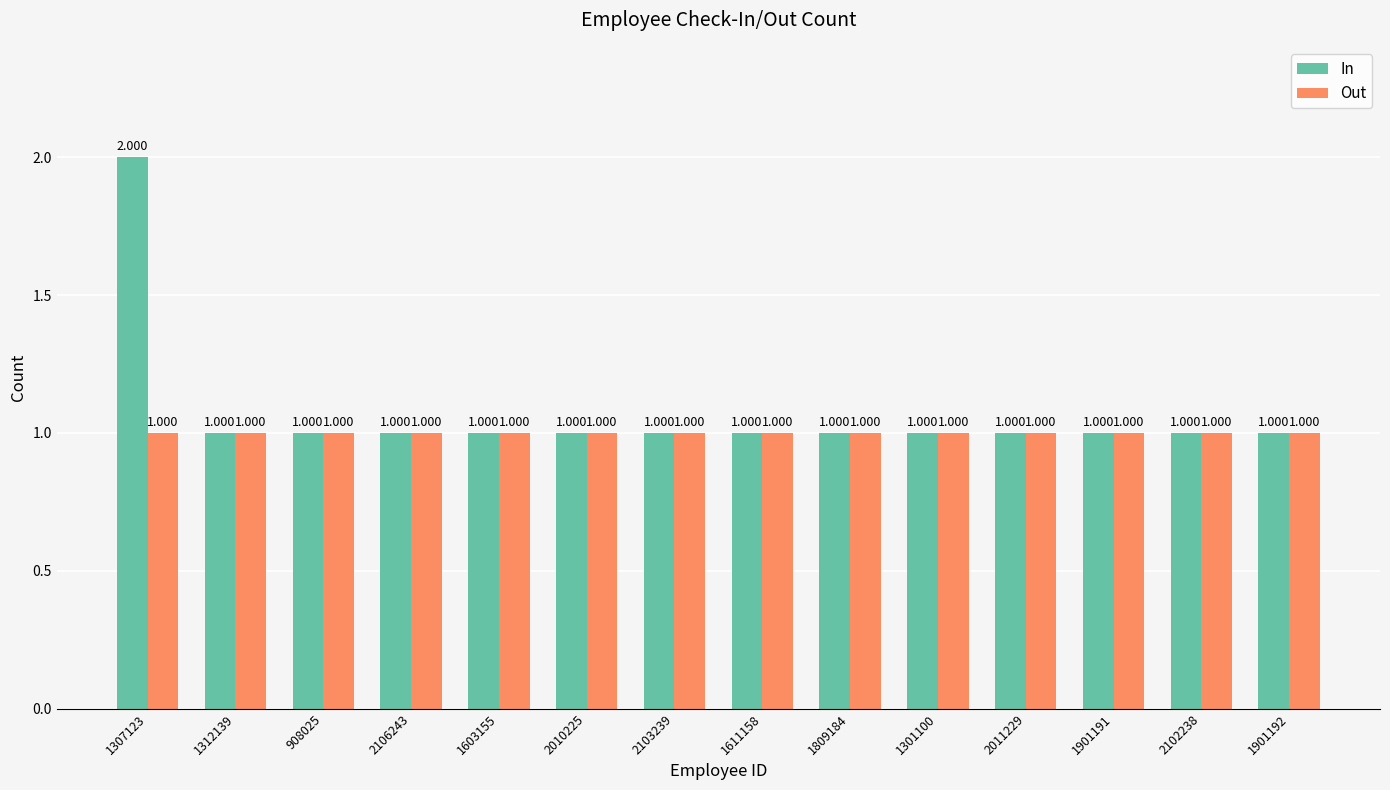

Reading right to left, what are all the values shown in this chart?

In: 1901192=1	2102238=1	1901191=1	2011229=1	1301100=1	1809184=1	1611158=1	2103239=1	2010225=1	1603155=1	2106243=1	908025=1	1312139=1	1307123=2
Out: 1901192=1	2102238=1	1901191=1	2011229=1	1301100=1	1809184=1	1611158=1	2103239=1	2010225=1	1603155=1	2106243=1	908025=1	1312139=1	1307123=1